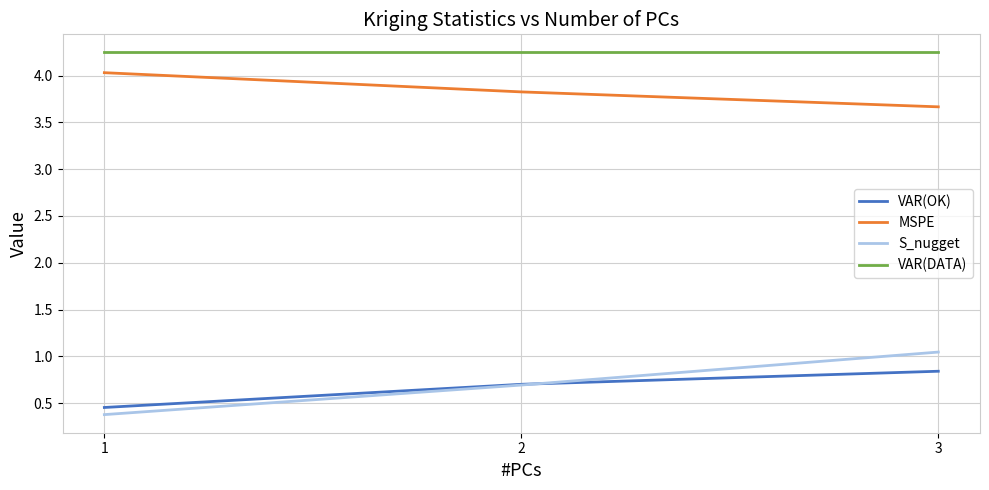

What is the sum of the VAR(DATA) values at 3 and 1?

8.5